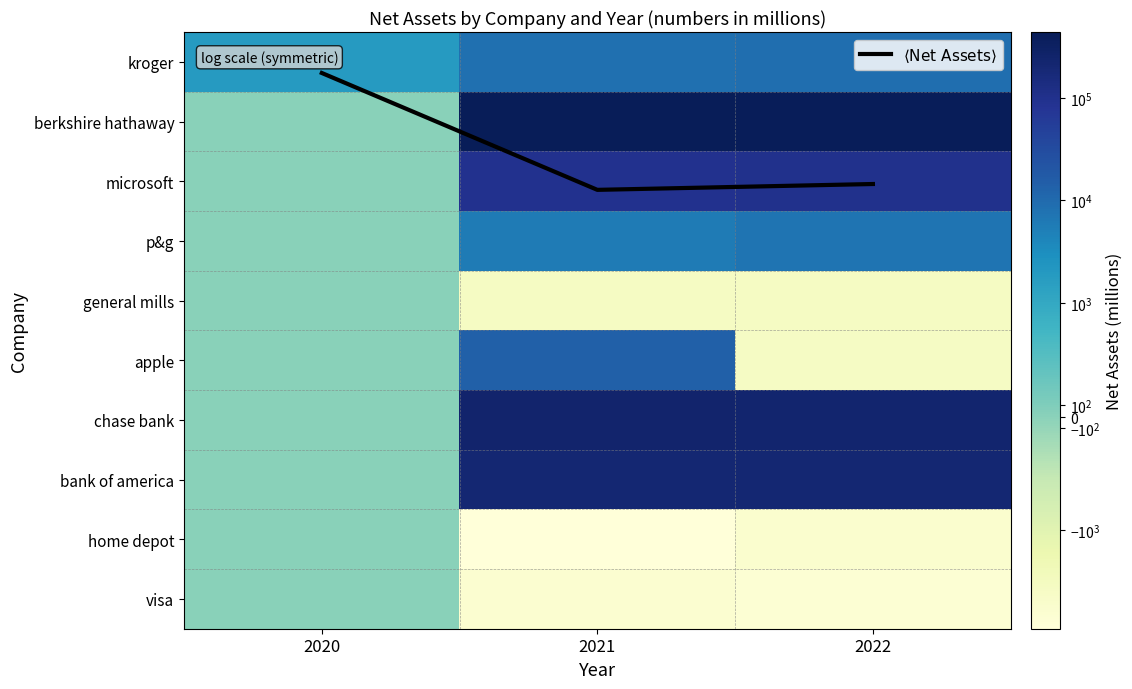

What is the difference between the maximum and minimum values in the p&g series?

7154.0